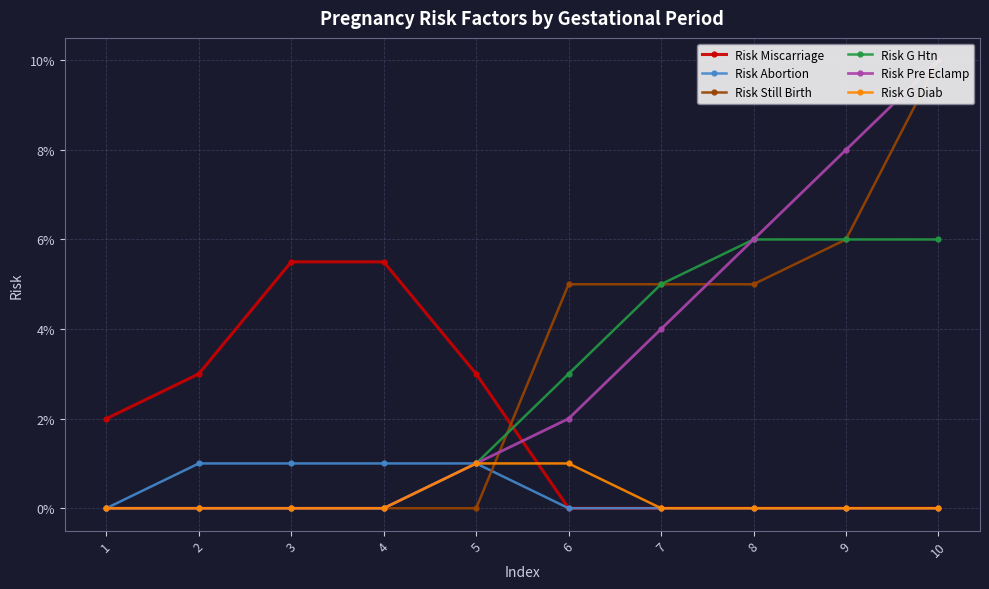

How many lines are shown in the chart?

6